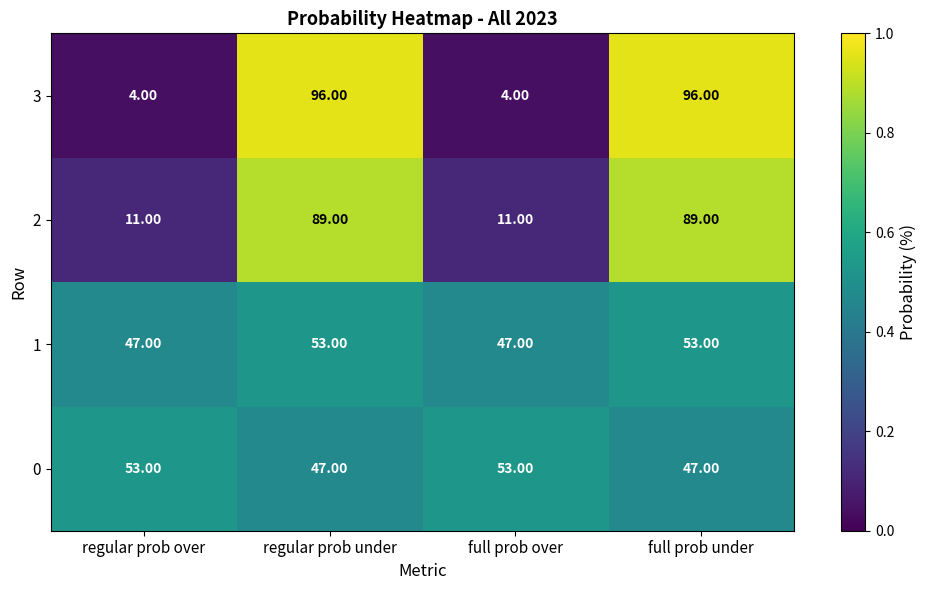

Rank the series at regular prob under from highest to lowest value.

3, 2, 1, 0